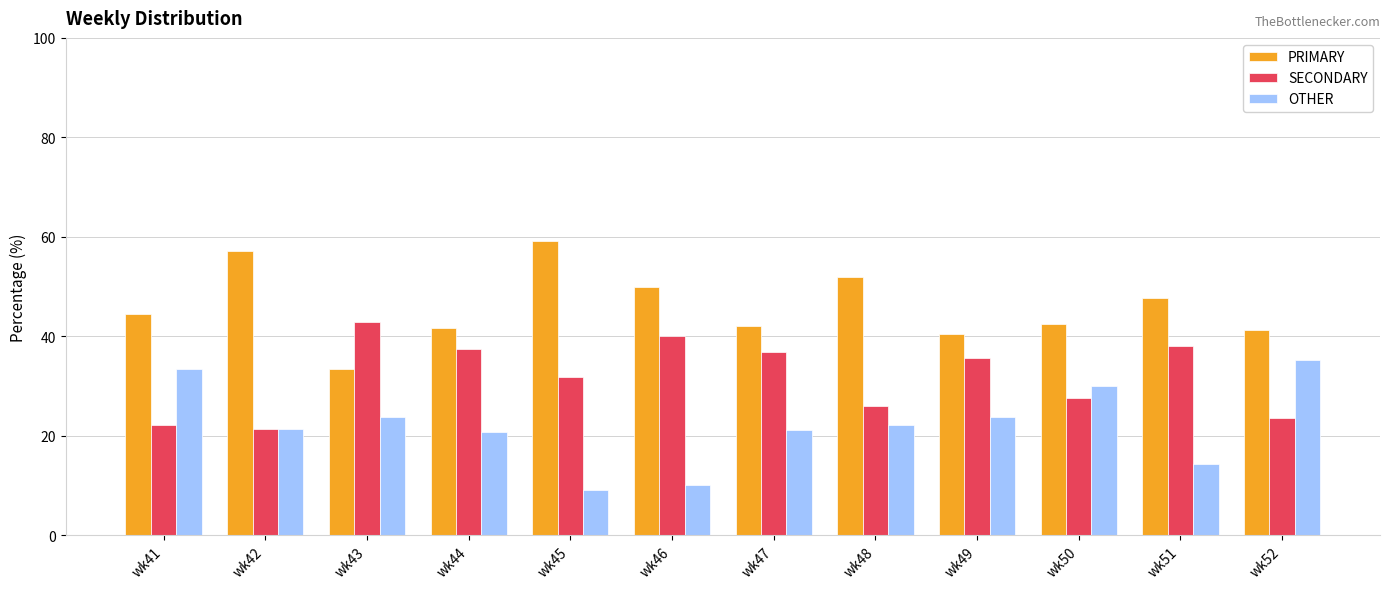

What is the value of the OTHER bar at the 12th from the left?

35.3